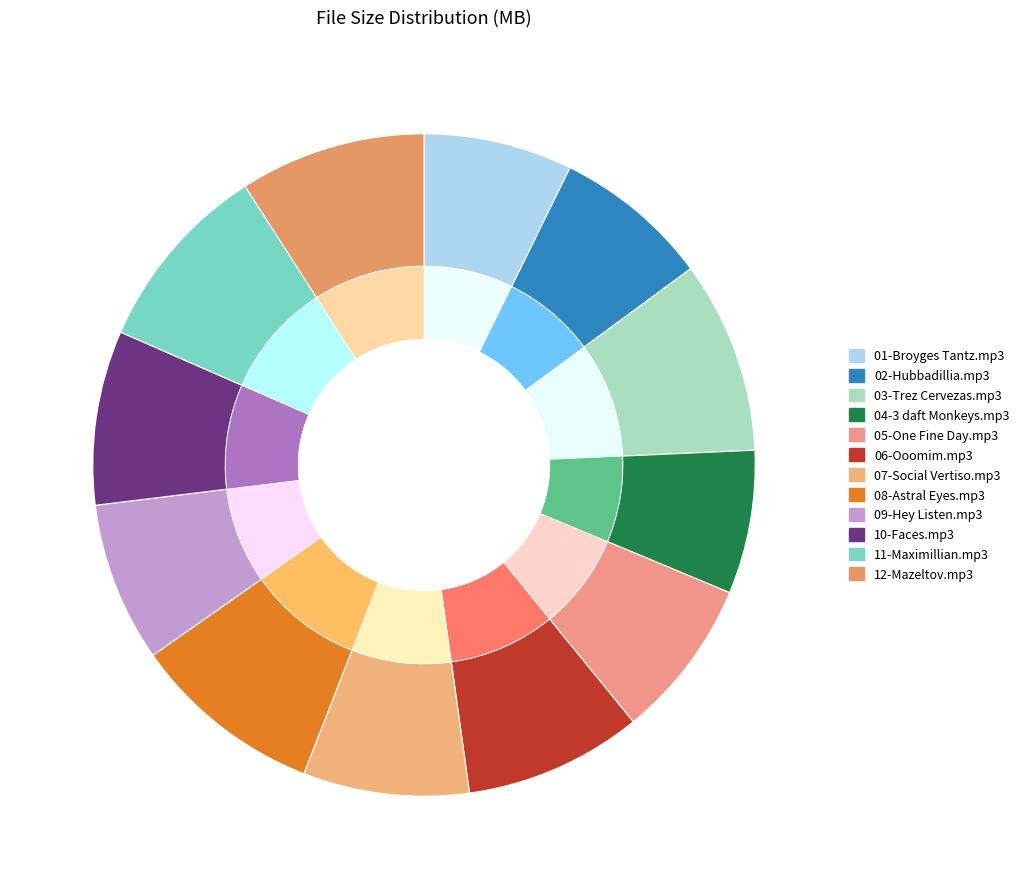

To the nearest percent, what is the combined percentage of 09-Hey Listen.mp3 and 07-Social Vertiso.mp3?

16%